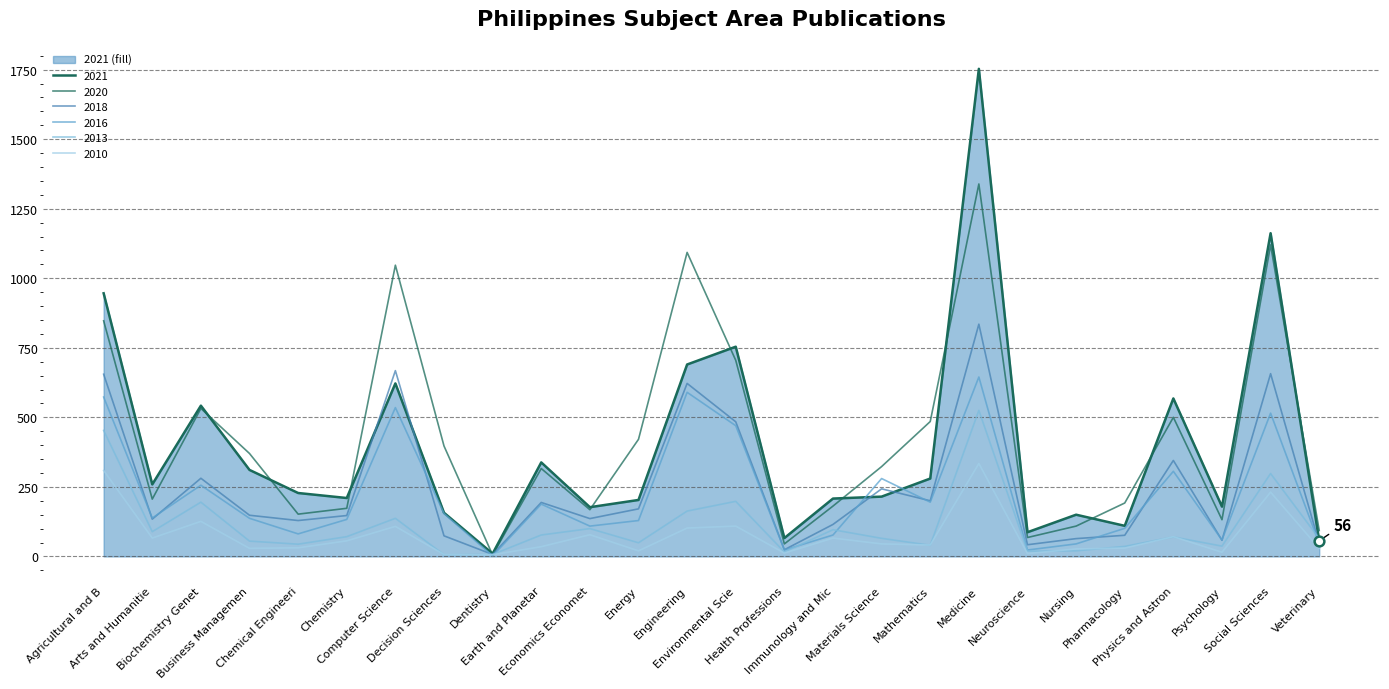

Reading left to right, transcribe all the data shown in this chart.

Agricultural and B=946	Arts and Humanitie=259	Biochemistry Genet=542	Business Managemen=311	Chemical Engineeri=228	Chemistry=210	Computer Science=622	Decision Sciences=157	Dentistry=10	Earth and Planetar=338	Economics Economet=177	Energy=203	Engineering=690	Environmental Scie=754	Health Professions=66	Immunology and Mic=208	Materials Science=215	Mathematics=280	Medicine=1753	Neuroscience=87	Nursing=150	Pharmacology=110	Physics and Astron=568	Psychology=179	Social Sciences=1162	Veterinary=56